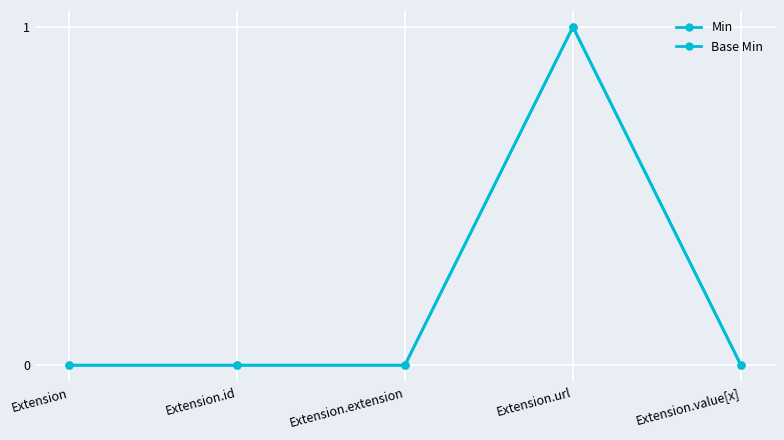

How many values in the Base Min series exceed 0?

1